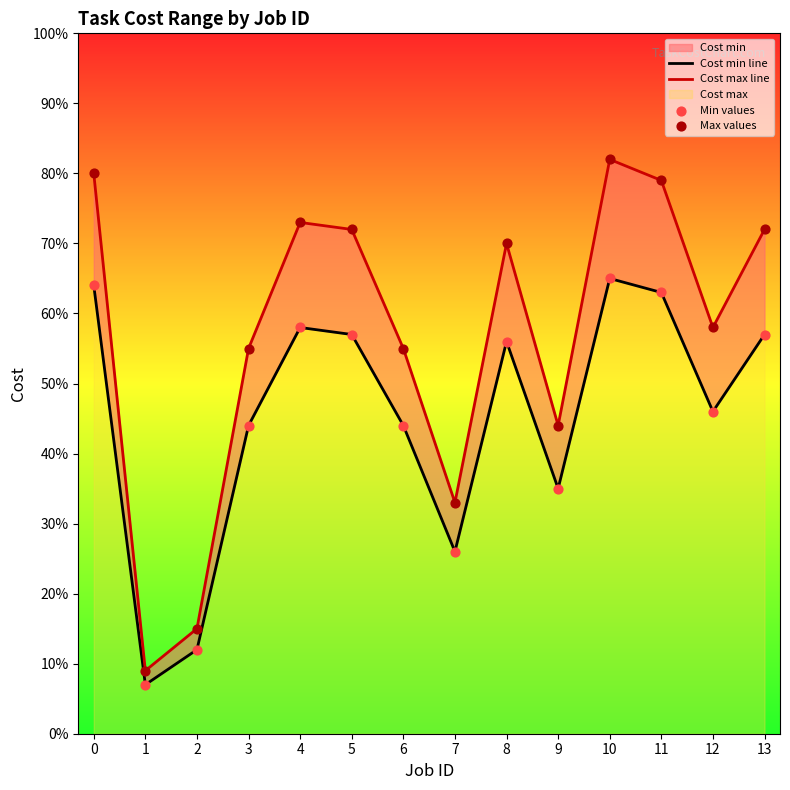

Which series has the largest total across all categories?

Cost max line